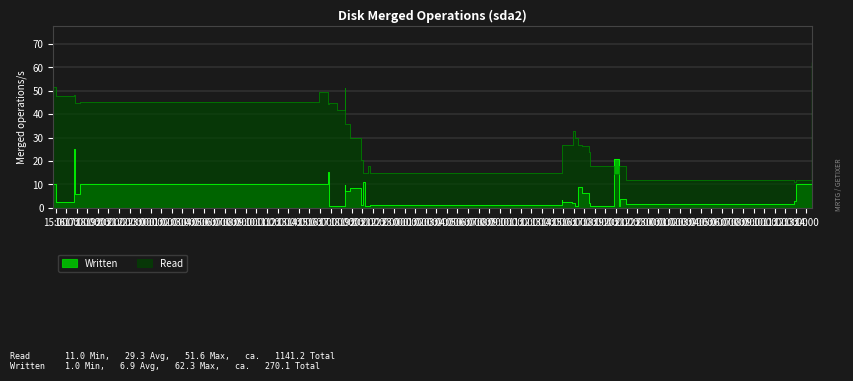

Reading right to left, extract all data points from this chart.

vw: 14.5	17.8	12.0	11.0	12.0	12.0	18.0	18.0	14.5	18.0	24.0	26.4	27.0	27.0	30.0	33.0	27.0	27.0	27.0	15.0	18.0	15.0	15.1	20.5	29.9	36.0	36.0	51.0	42.0	45.0	45.0	45.0	44.2	49.5	45.1	45.0	48.1	48.0	51.6
v: 62.3	7.3	10.0	3.0	1.8	4.0	4.0	1.0	21.0	1.0	1.9	6.2	9.0	1.7	1.0	2.0	2.0	2.7	3.3	1.3	1.0	1.0	11.1	1.1	8.6	7.0	10.0	1.0	1.0	1.0	1.0	1.0	15.2	10.0	10.1	5.8	25.2	2.5	10.0